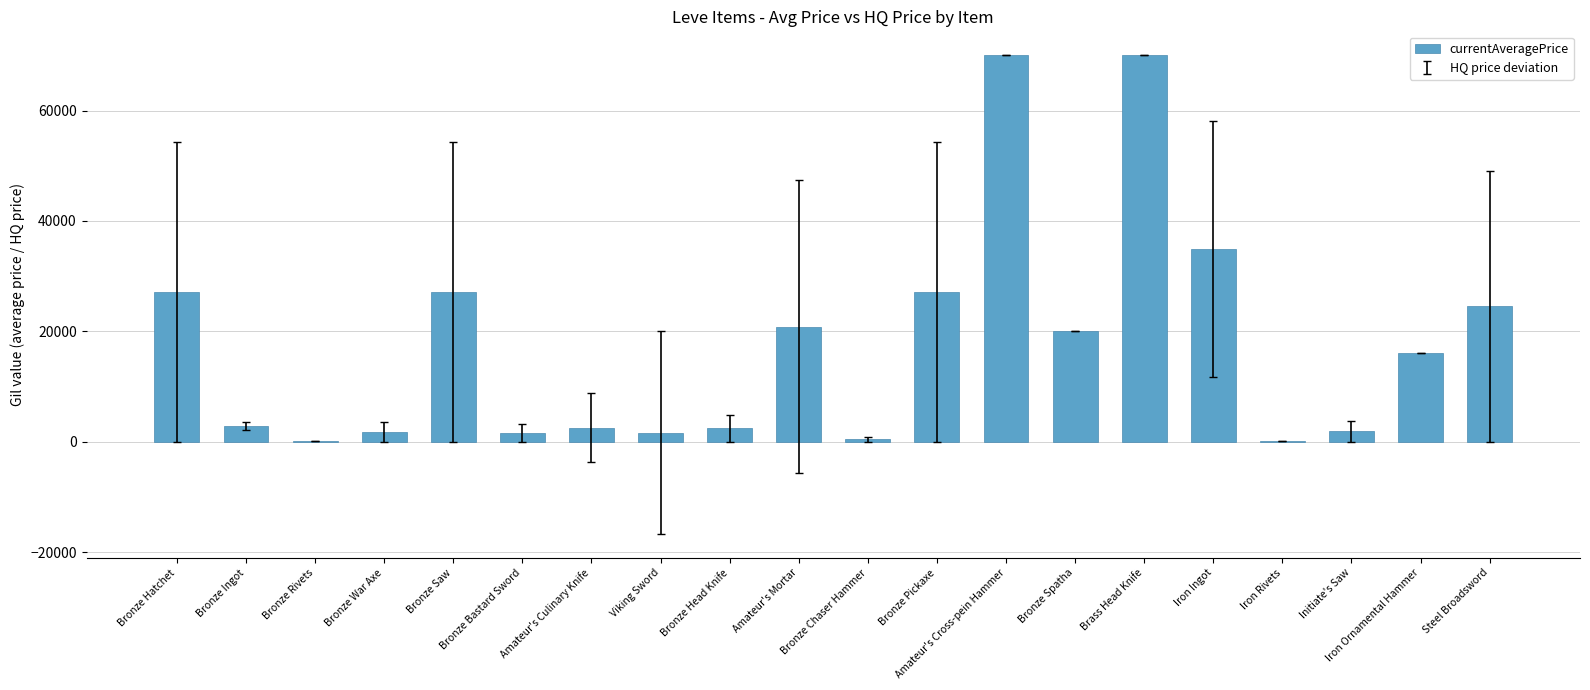

What is the change in value from Bronze Ingot to Steel Broadsword?

+21715.5